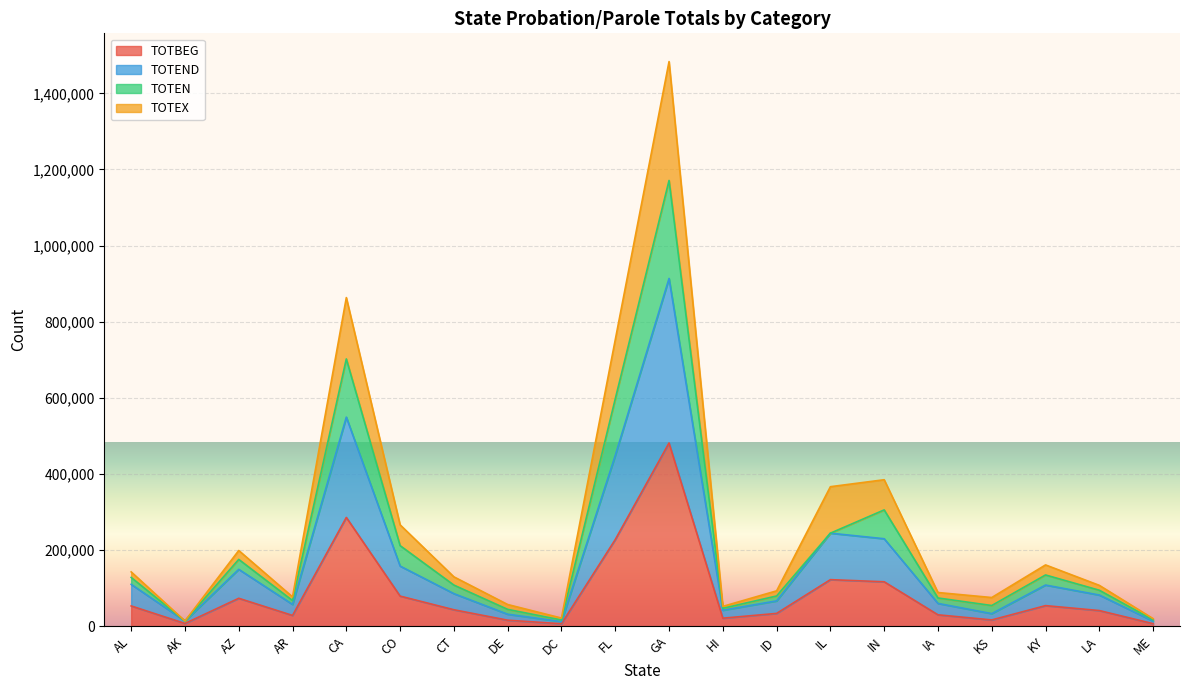

What position from the left is FL?

10